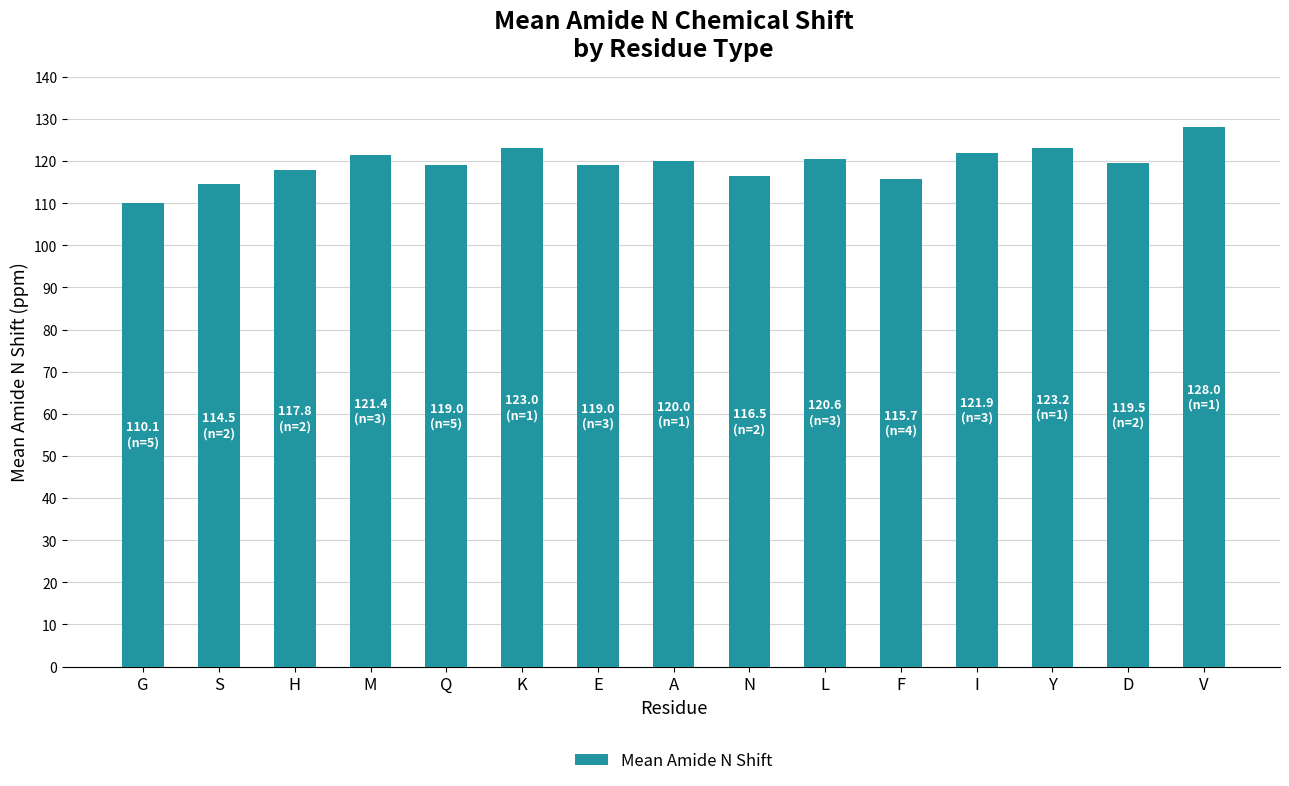

Is it true that the value at G is 183.2?

False